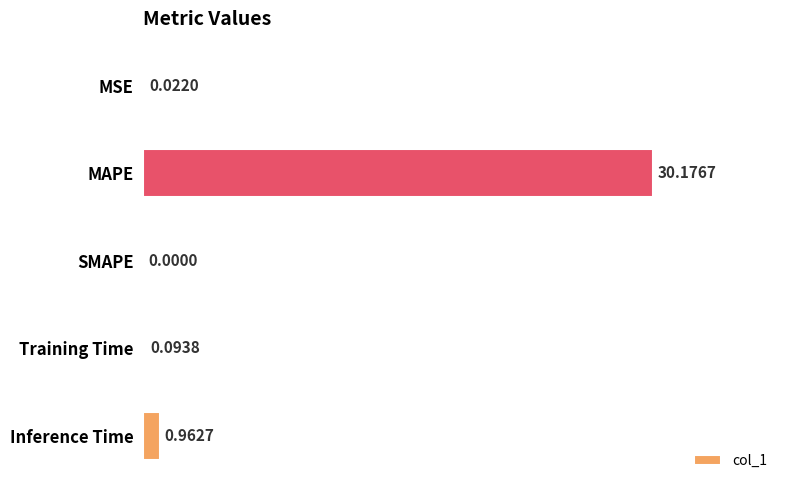

Which label corresponds to the largest value in the chart?

MAPE